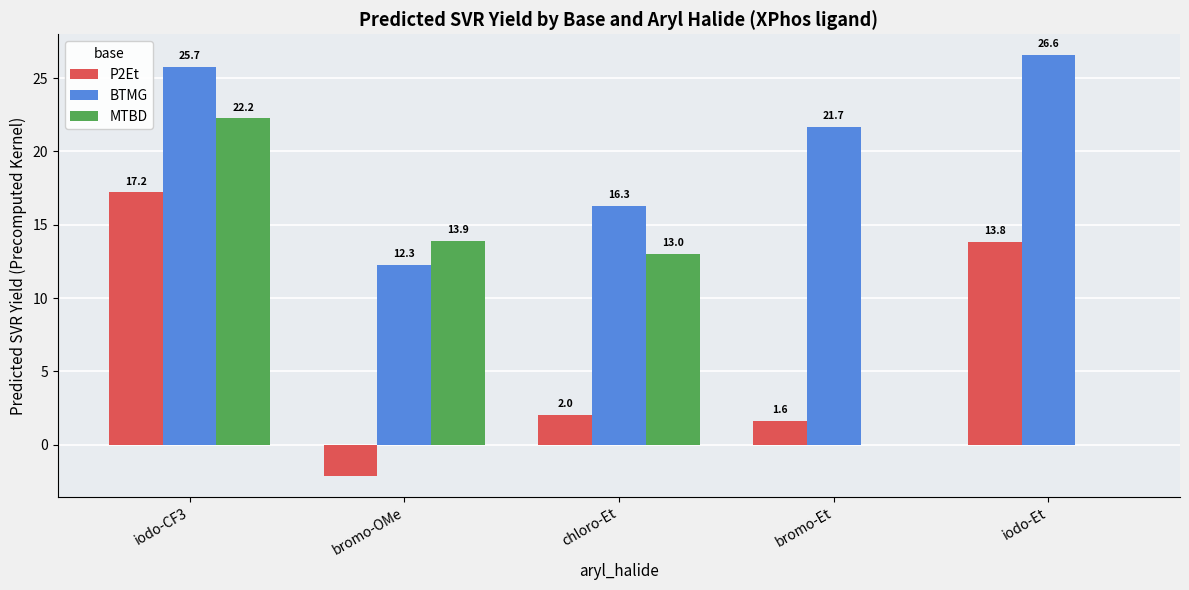

At which category does the chart reach its peak across all series?

iodo-Et